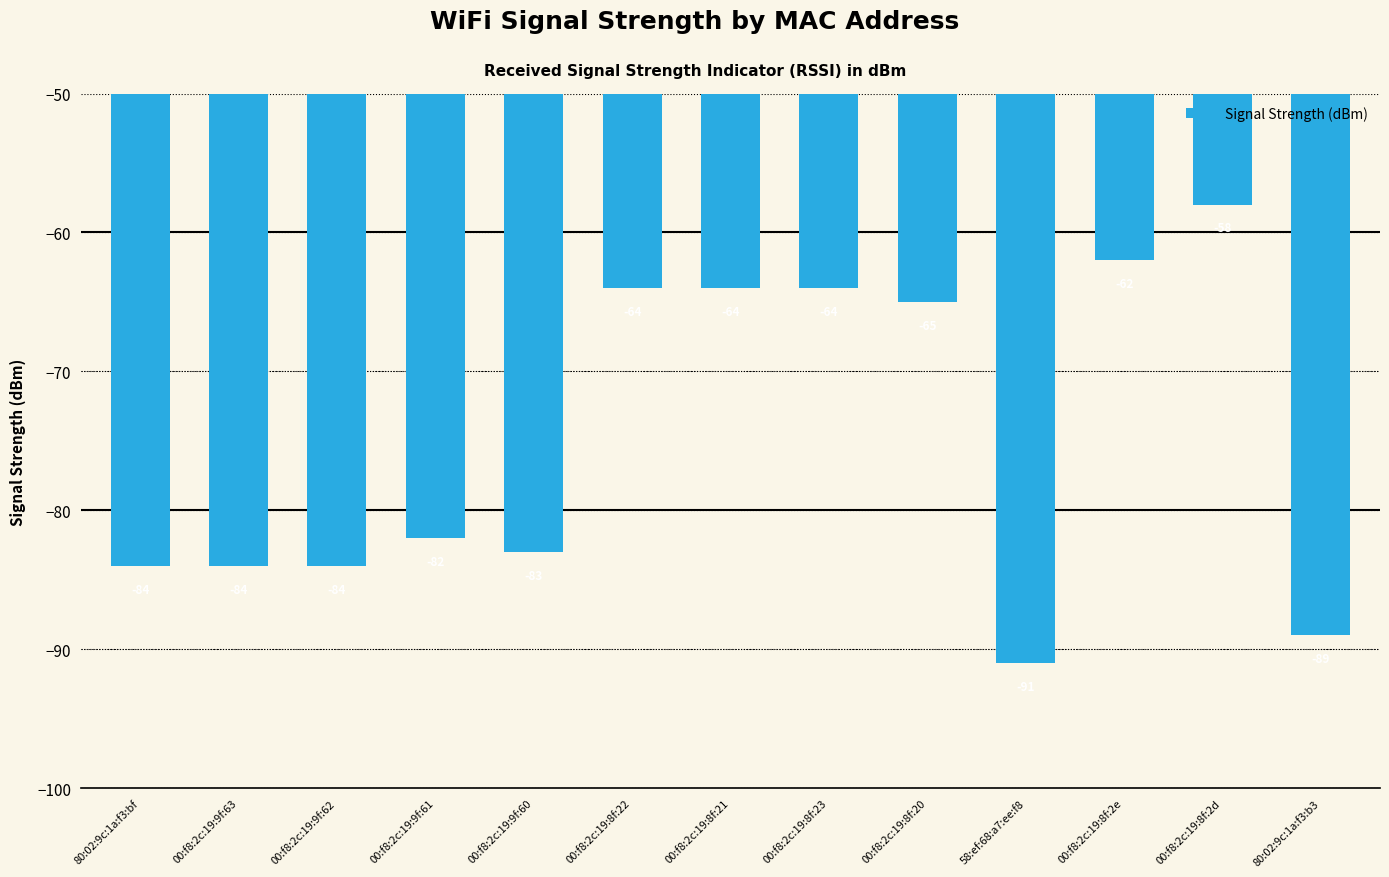

What is the value of the 12th bar from the left?

-58